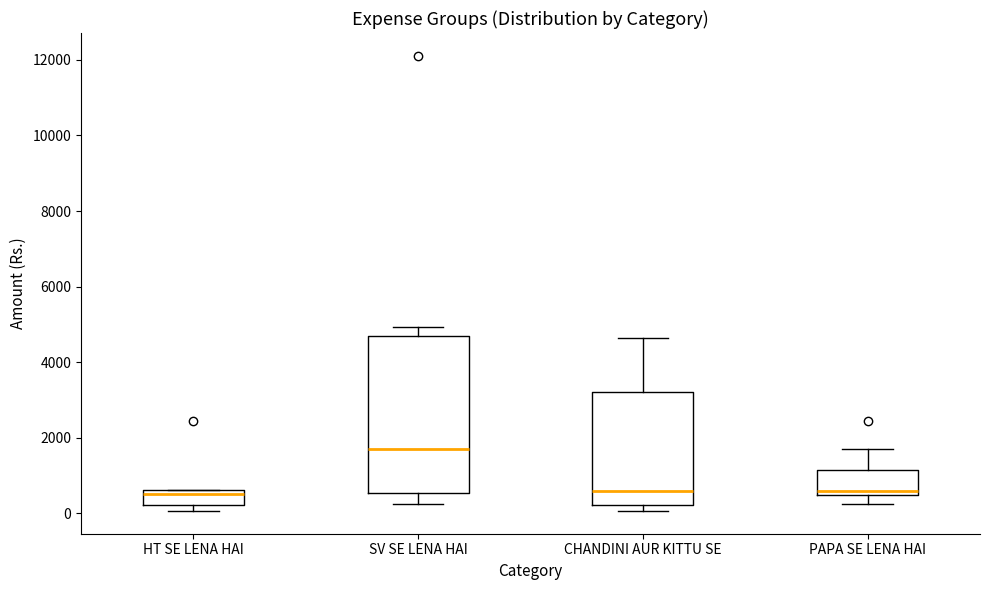

Which box is the tallest, from its lower edge to its upper edge?

SV SE LENA HAI